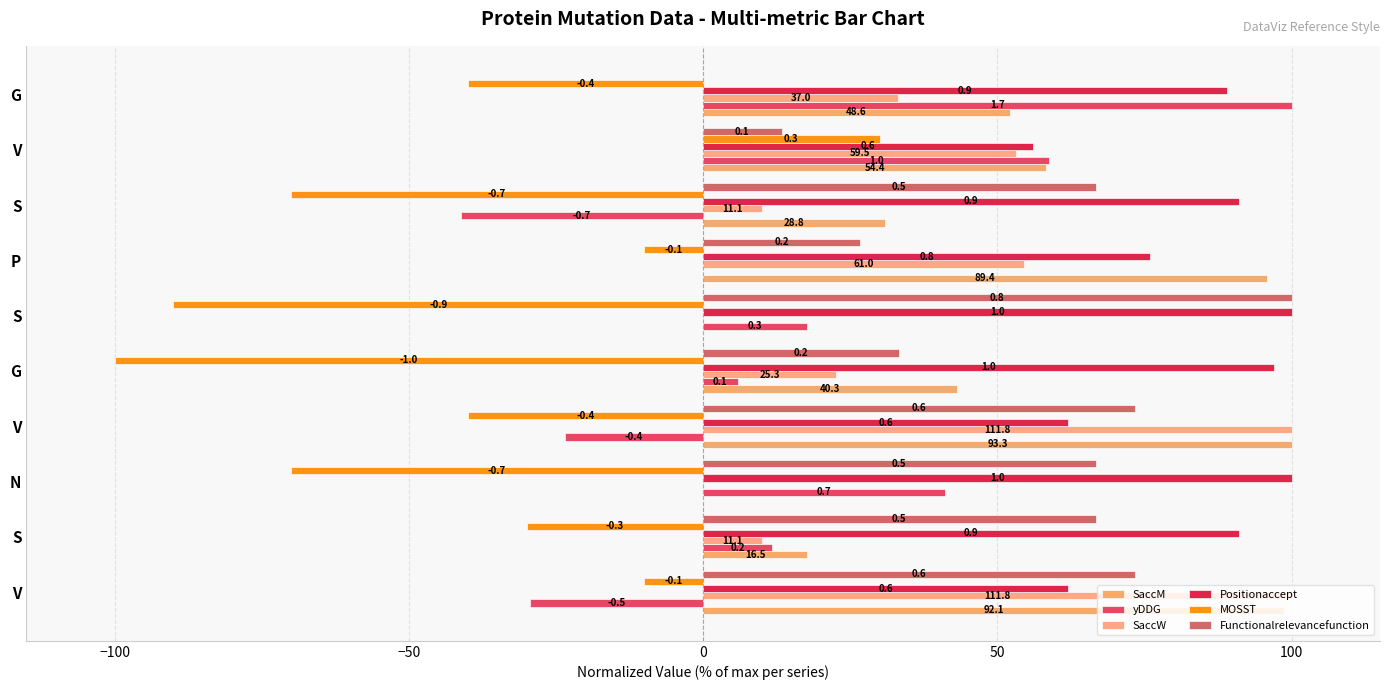

Where is yDDG nearest to the value 29?

S